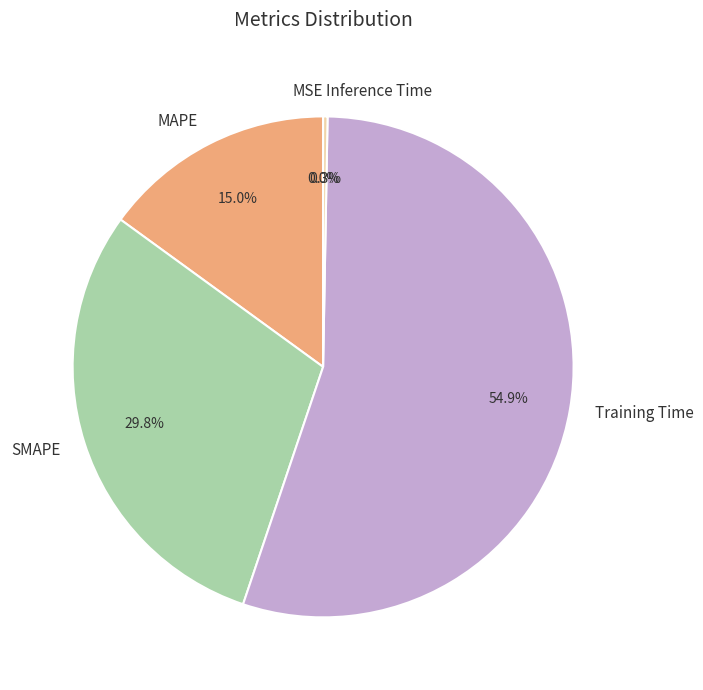

To the nearest percent, what percentage of the pie is Training Time?

55%